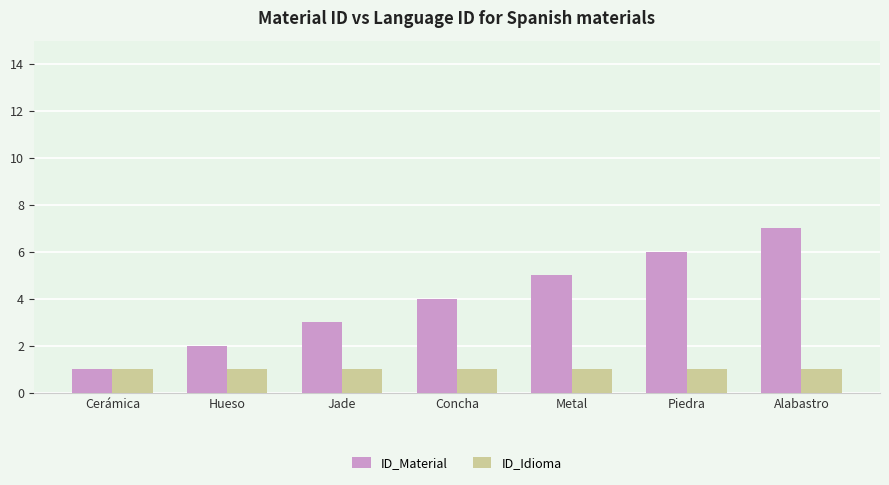

The value of ID_Material at Cerámica is 1. True or false?

True